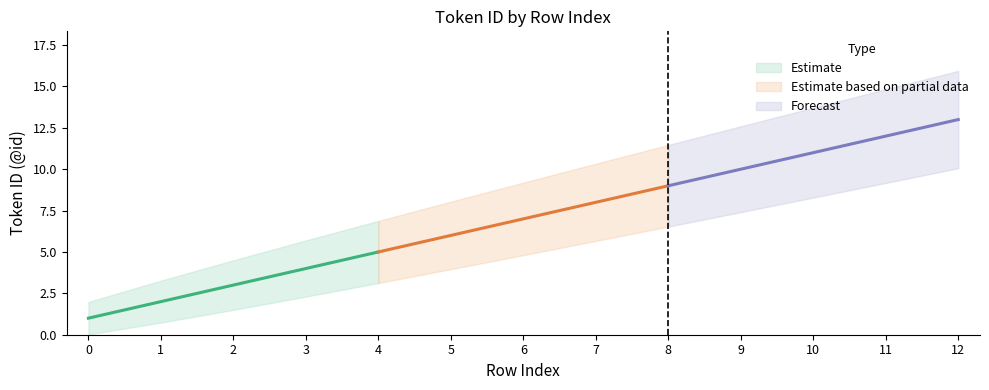

The chart shows a value of 9 at 8. True or false?

True